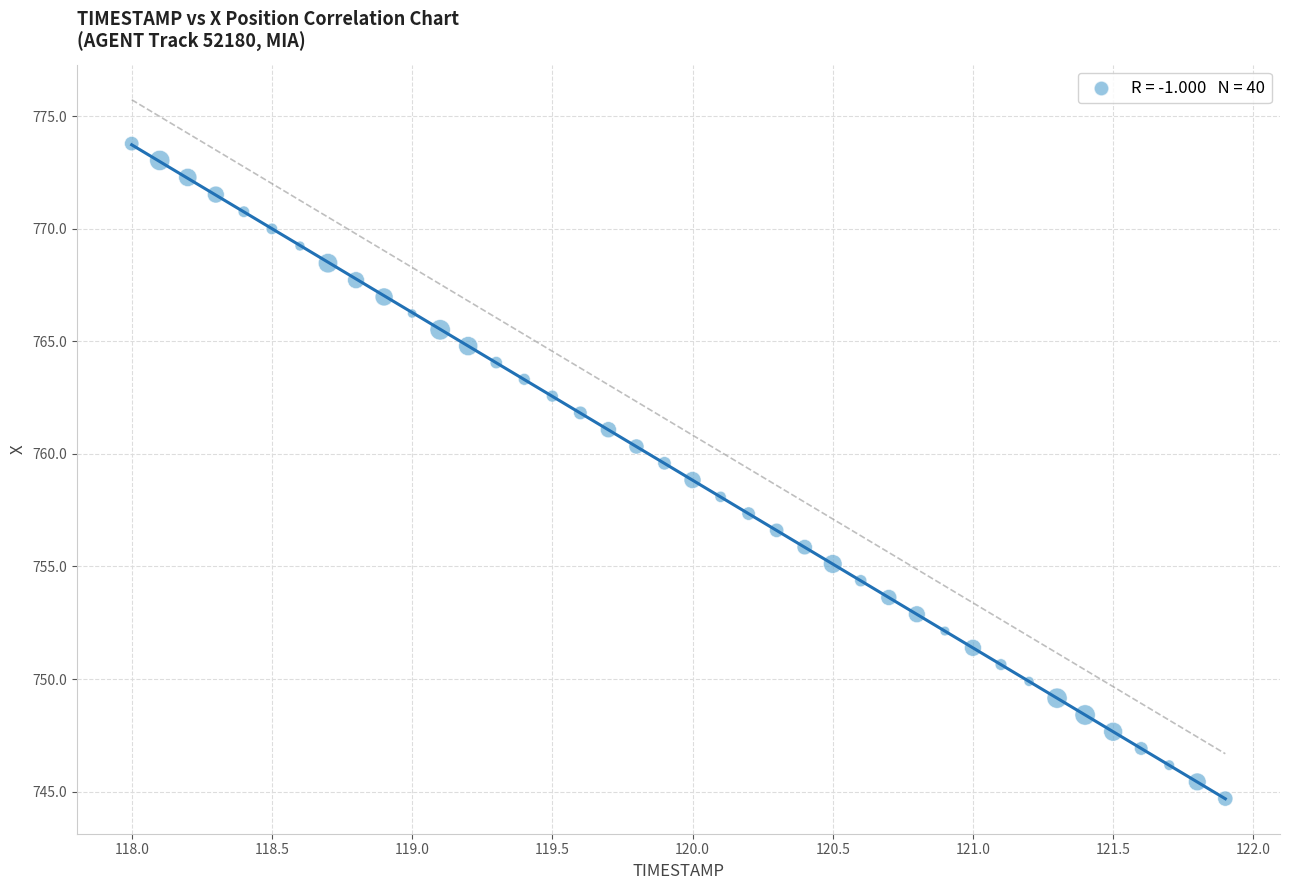

What is the range of Y values (max minus min)?

29.1